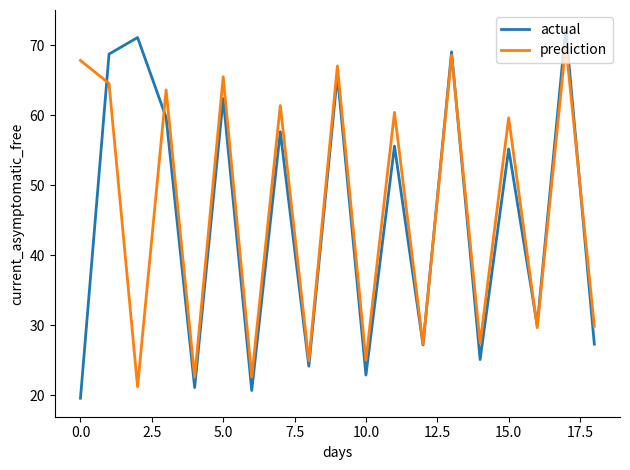

Which series has the widest spread of values?

actual